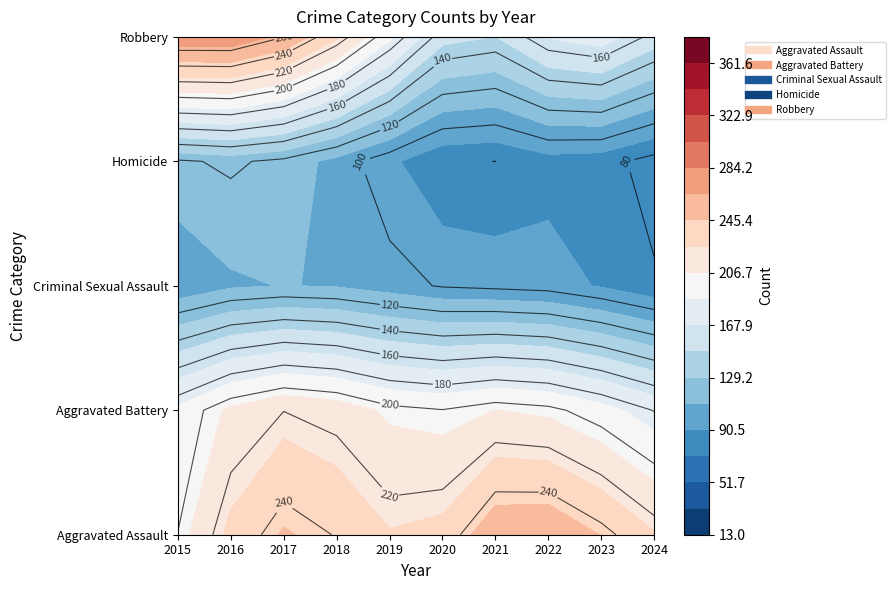

At how many categories does at least one series exceed 114?

10